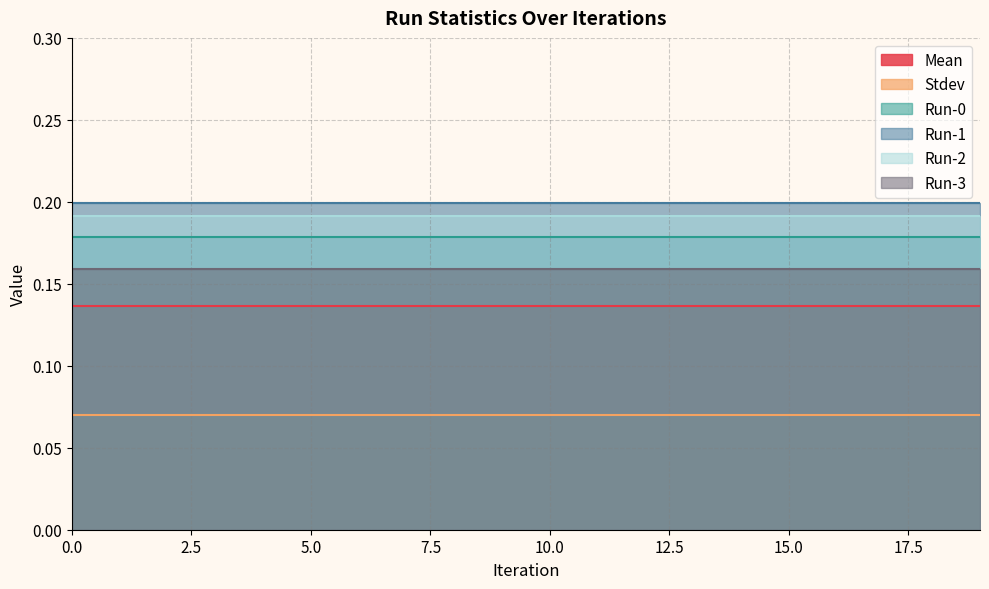

The Run-2 series shows 0.2 at 5. True or false?

True